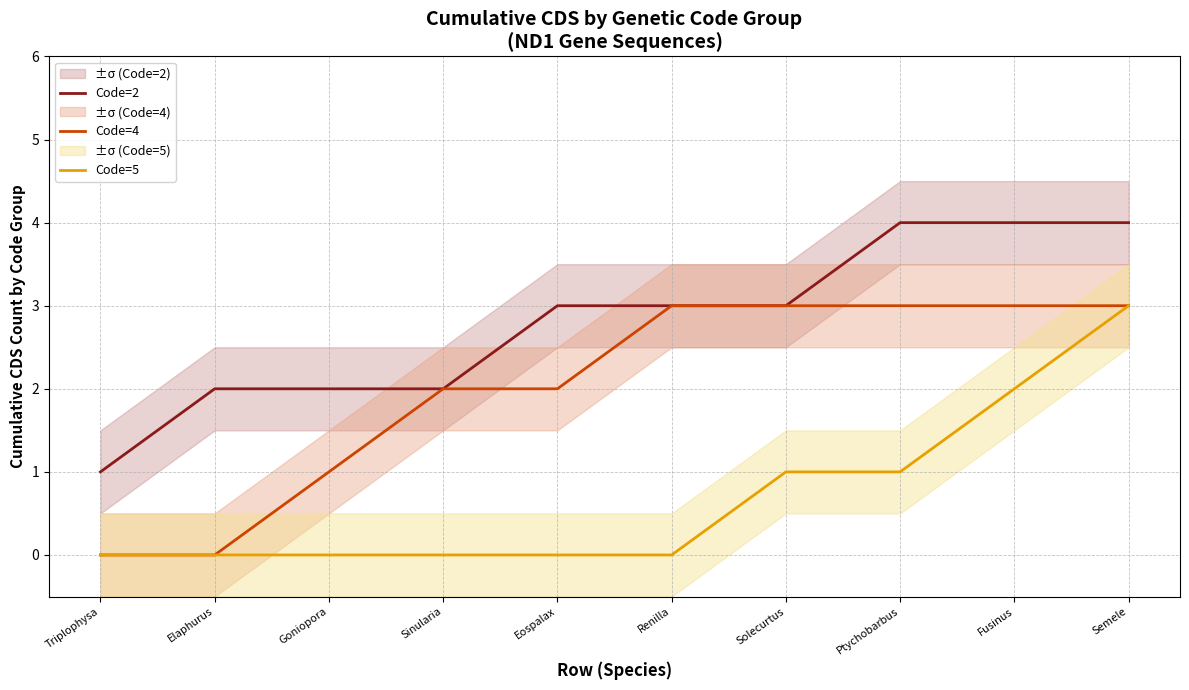

Reading right to left, transcribe all the data shown in this chart.

Code=2: 4	4	4	3	3	3	2	2	2	1
Code=4: 3	3	3	3	3	2	2	1	0	0
Code=5: 3	2	1	1	0	0	0	0	0	0